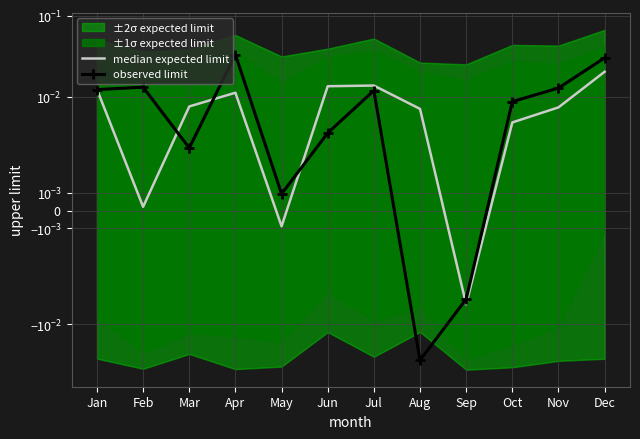

At which category is the sum across all series the highest?

Dec